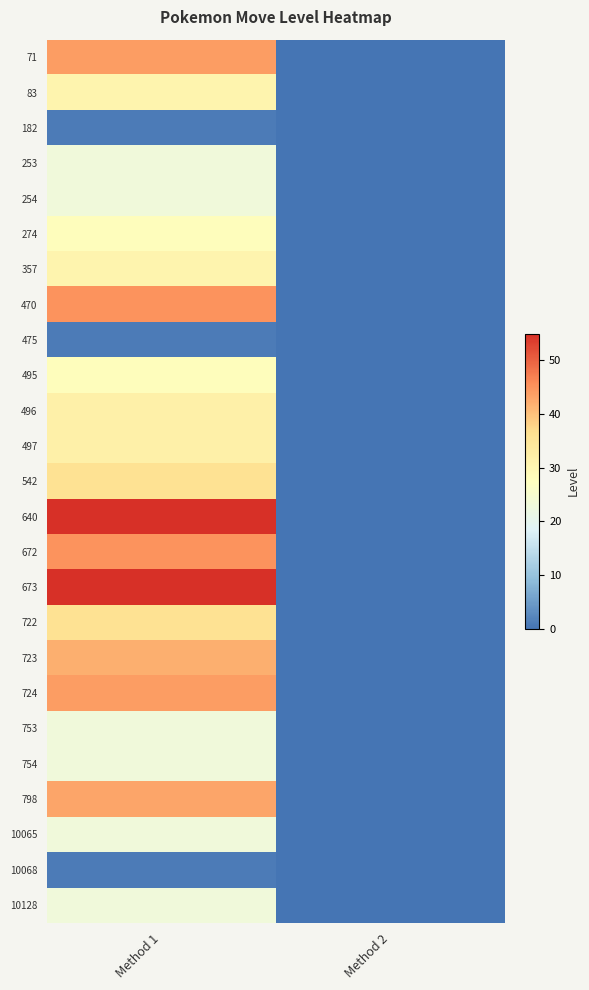

Count the number of categories in the chart.

2